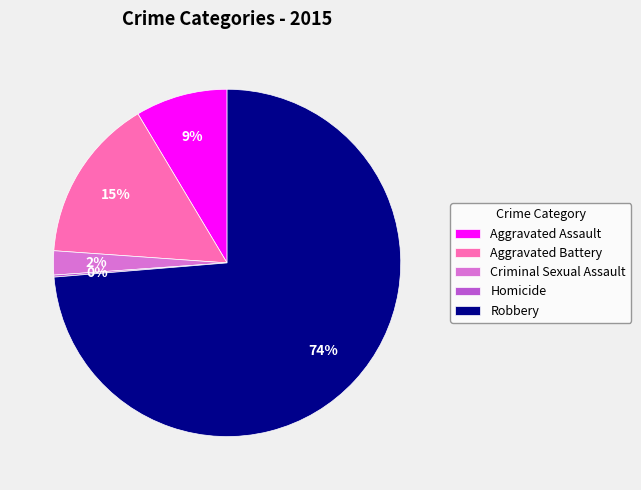

Is there any slice that represents more than half of the pie?

Yes